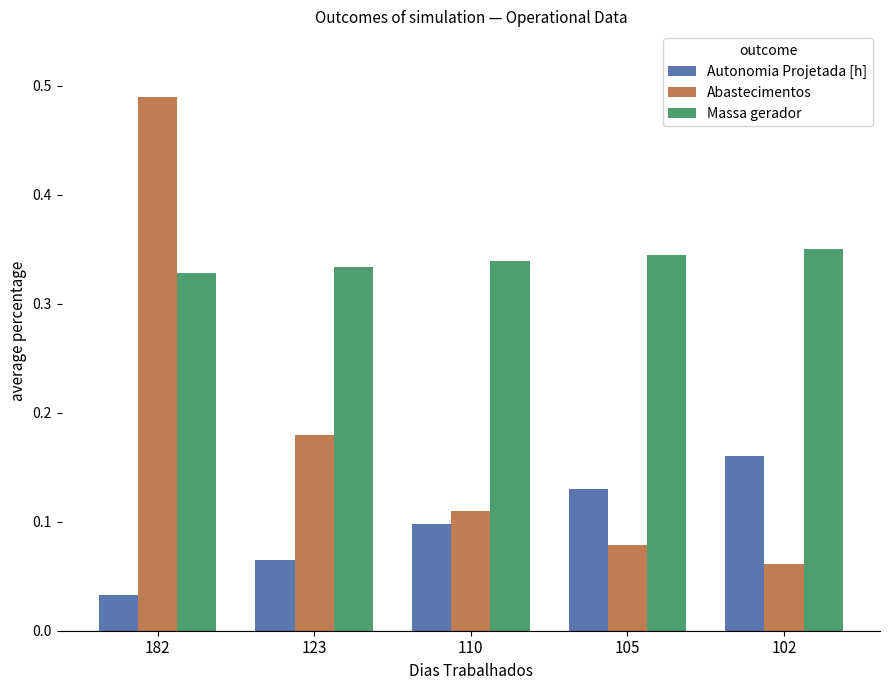

What are all the series names shown in the legend?

Autonomia Projetada [h], Abastecimentos, Massa gerador